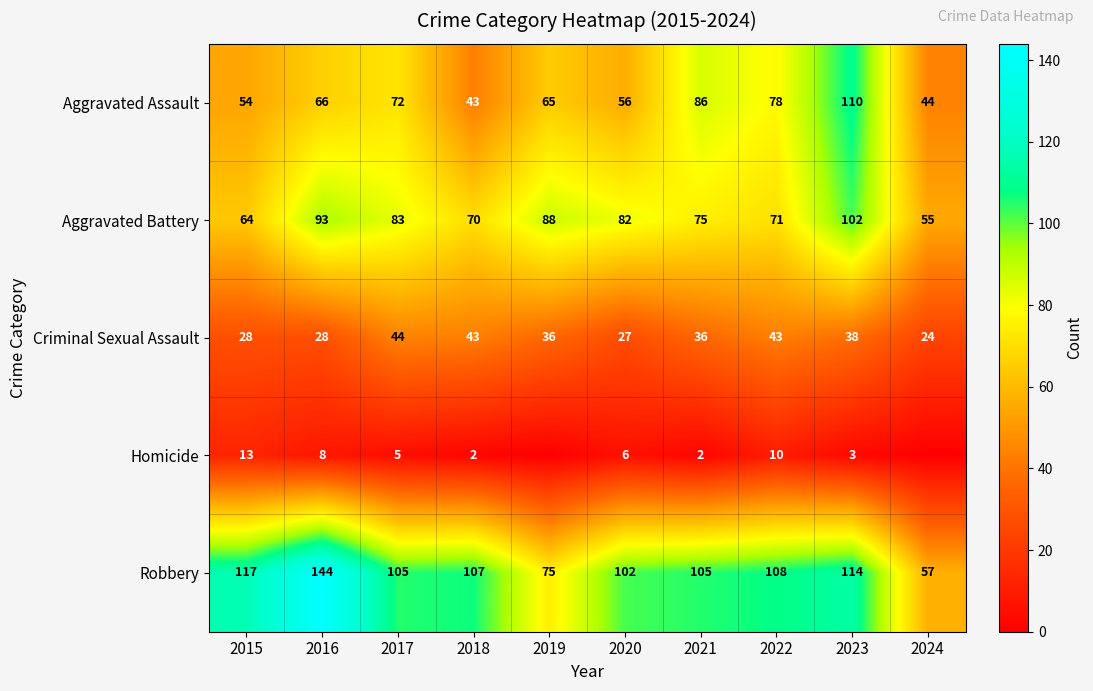

Rank the categories by Aggravated Assault value from highest to lowest.

2023, 2021, 2022, 2017, 2016, 2019, 2020, 2015, 2024, 2018